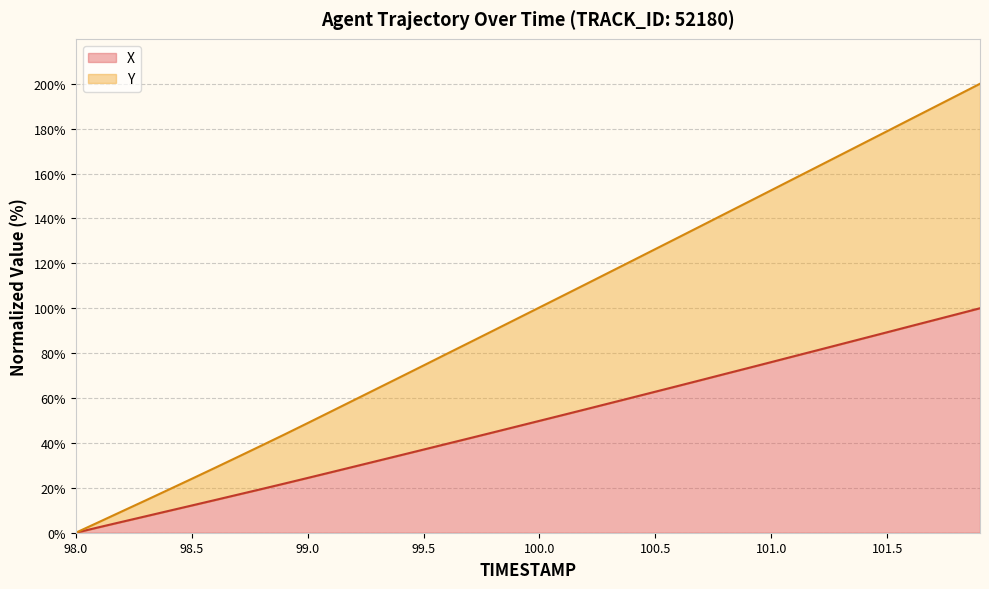

What is the total value across all series at 101.5?

178.9